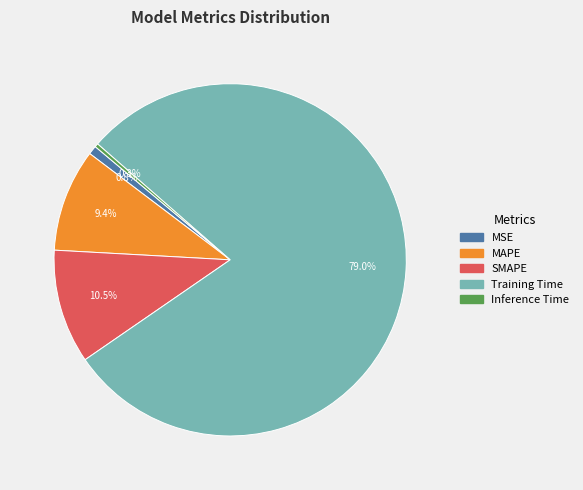

What portion of the pie excludes MSE?

99.2%